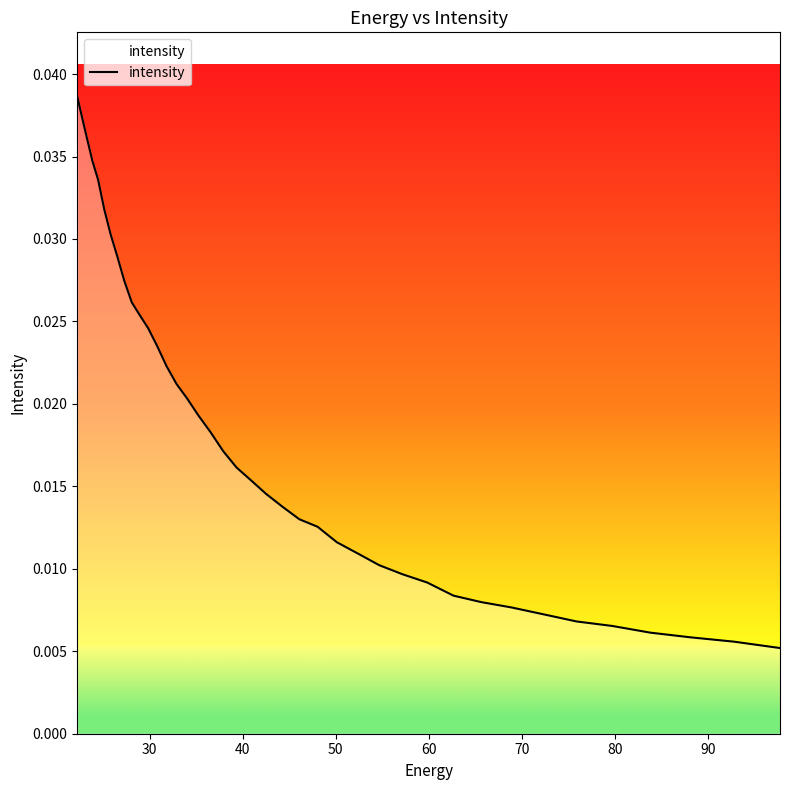

How many lines are shown in the chart?

1